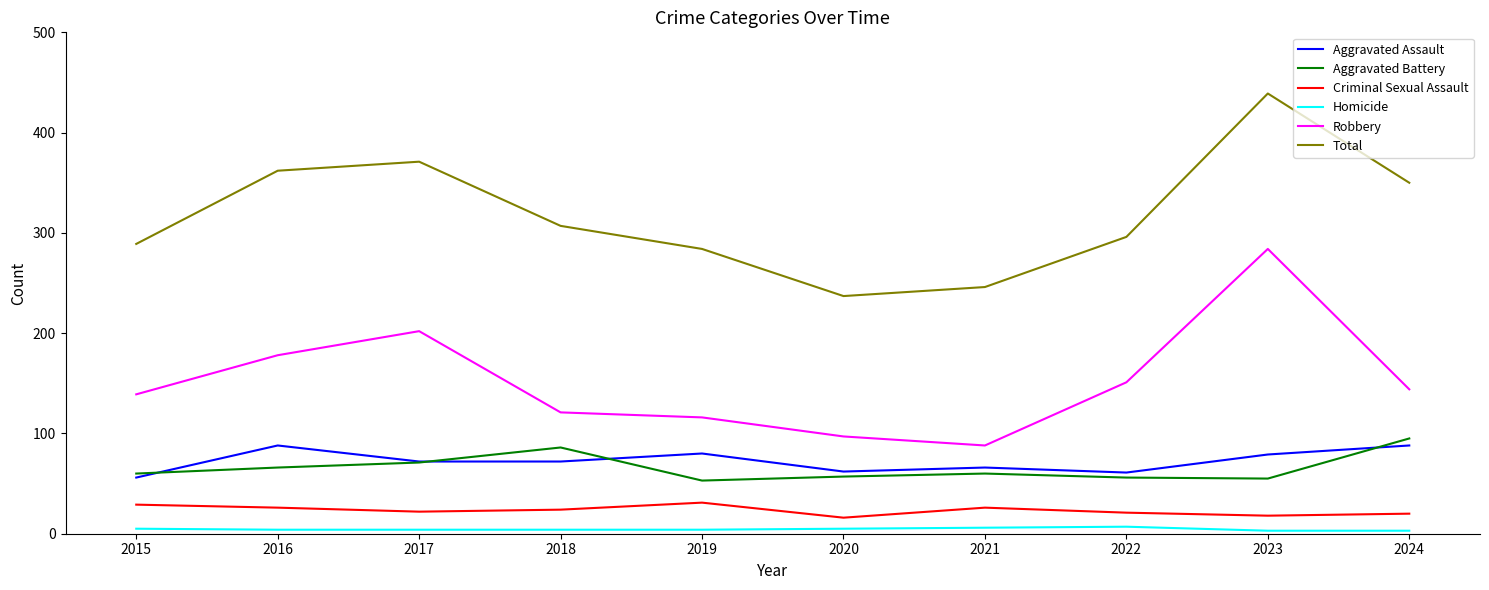

The Criminal Sexual Assault series shows 24 at 2018. True or false?

True